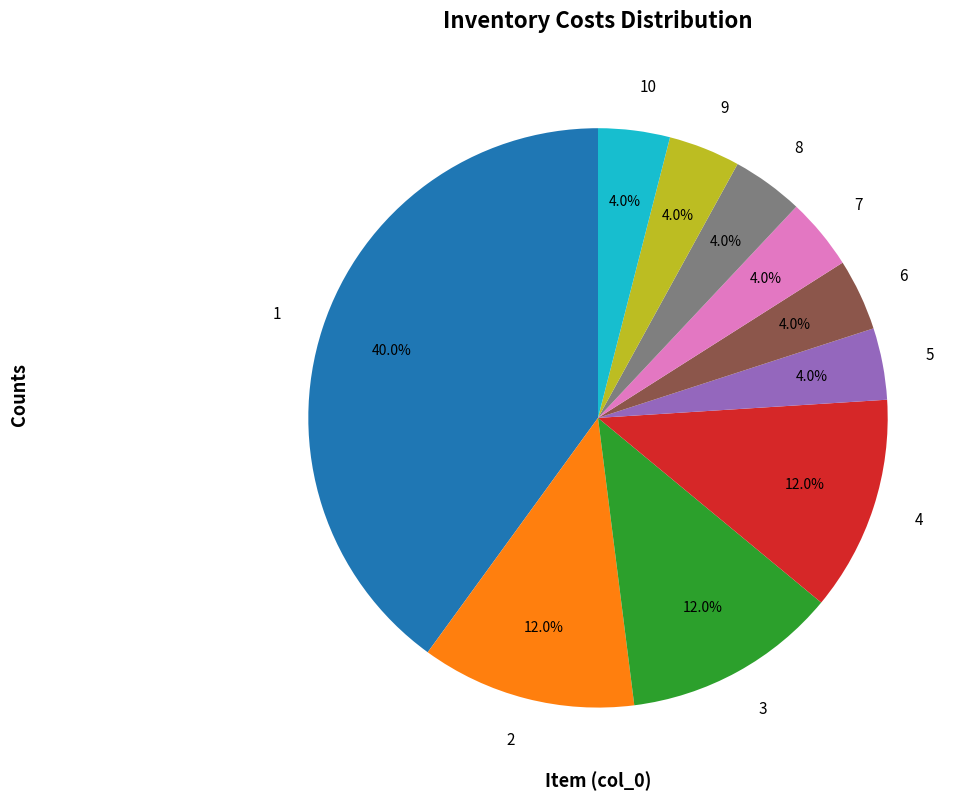

To the nearest percent, what percentage of the pie is 1?

40%